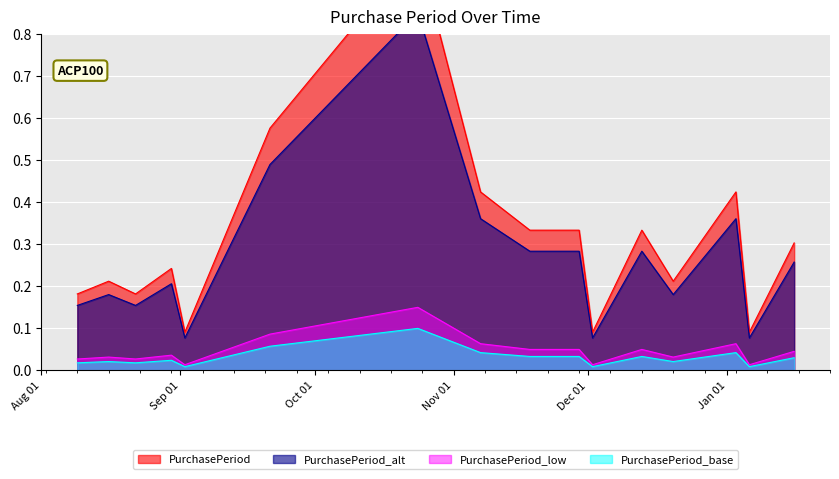

How many points are lower than both their immediate neighbors (excluding endpoints)?

5